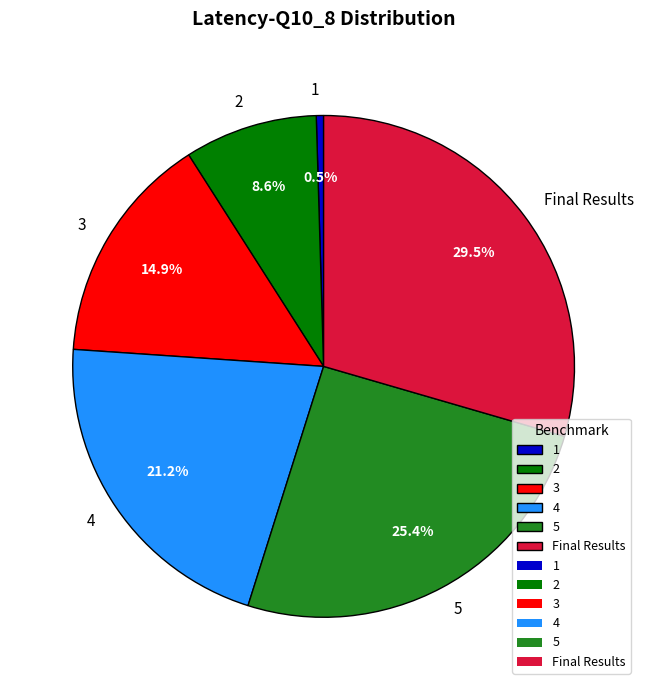

How many slices are in this pie chart?

6